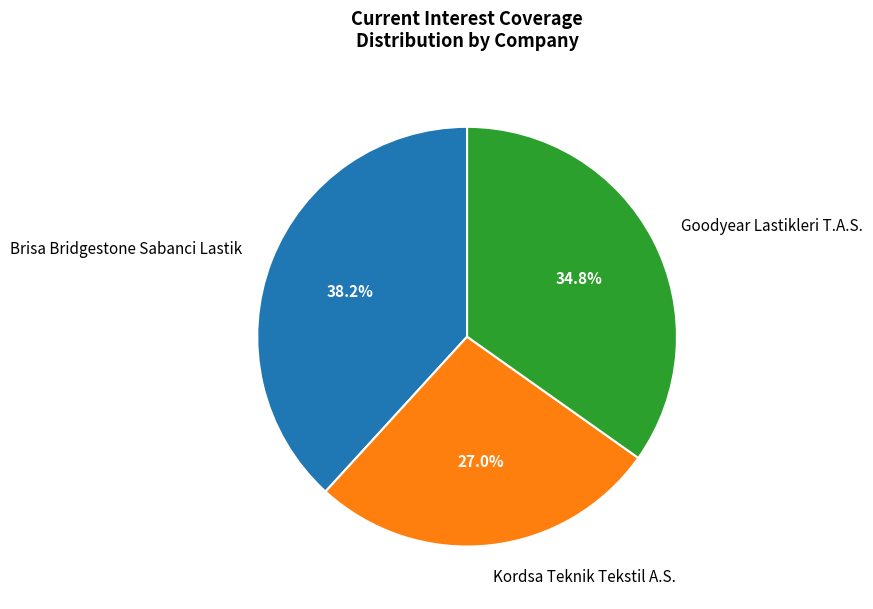

Does Brisa Bridgestone Sabanci Lastik account for over 50% of the chart?

No